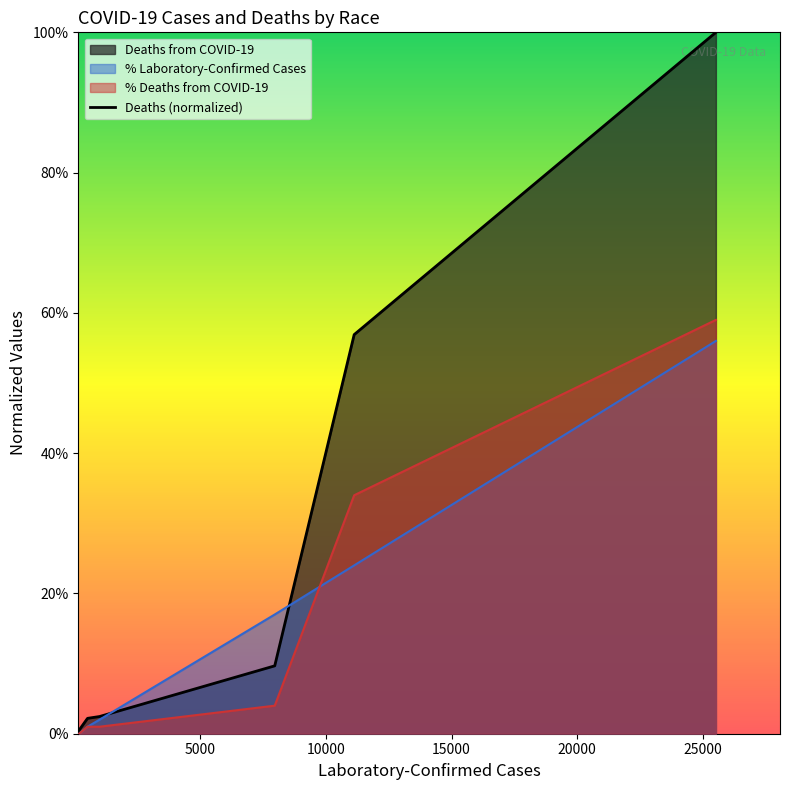

Does the chart have visible grid lines?

No